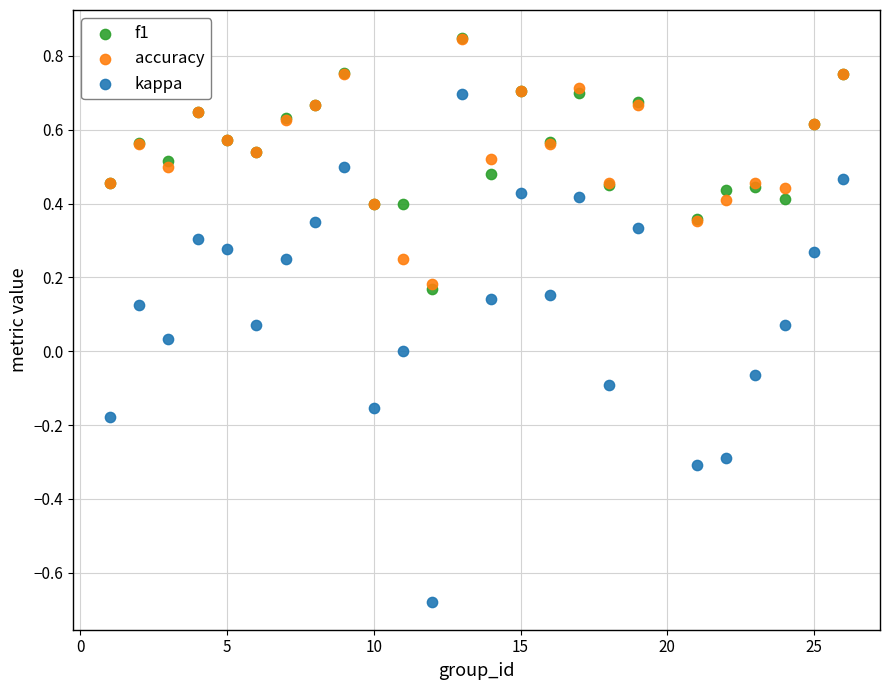

Which series has the widest spread of Y values?

kappa